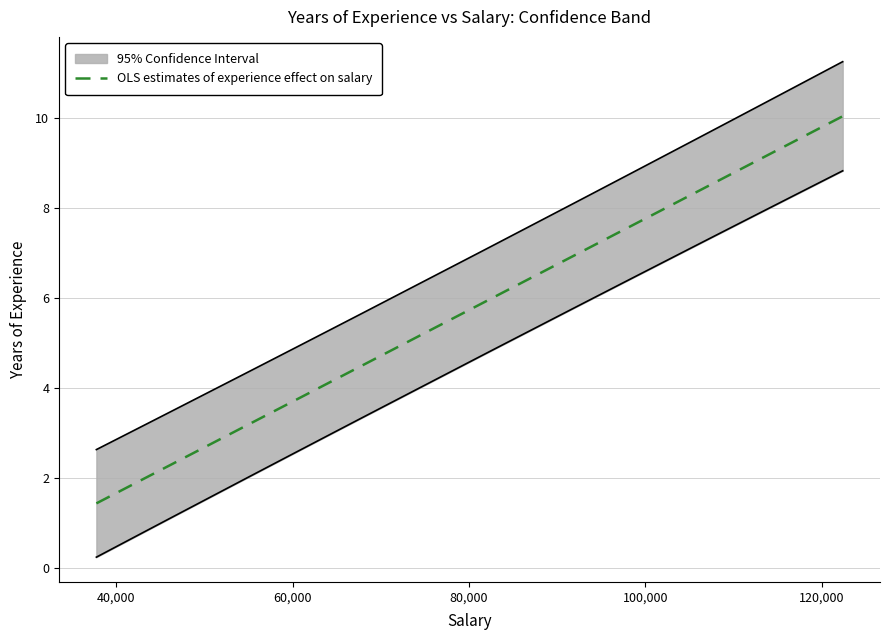

True or false: the data has more than 2 interior local peaks.

False